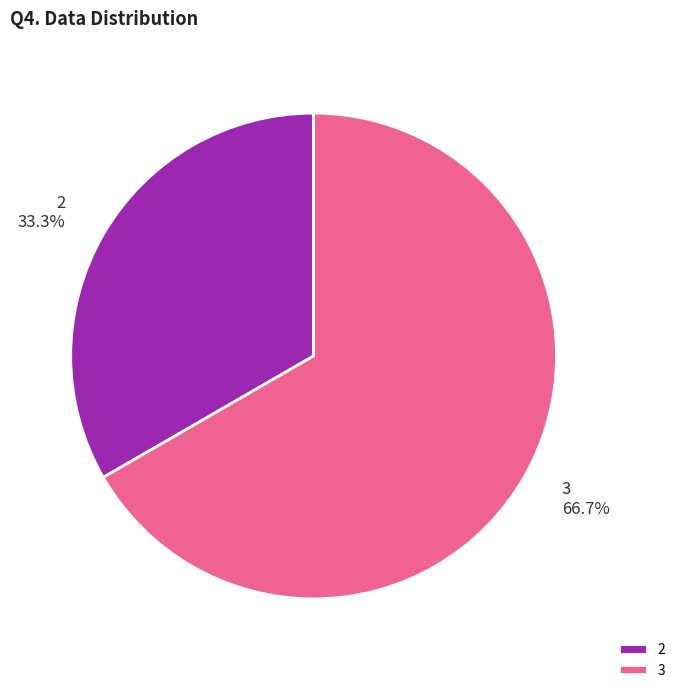

Rank the categories by value from lowest to highest.

2, 3